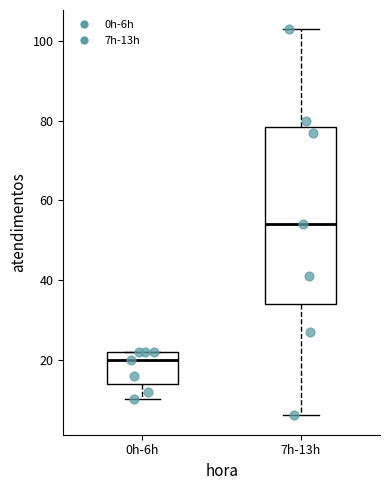

Reading left to right, transcribe this box plot: for each box, give where its median line is, the range the box spans, and where its two whiskers end, as read against the y-axis. The values are not printed on the chart, so give them approximately, as read against the axis.

0h-6h: median 20, box 14 to 22, whiskers 10 to 22
7h-13h: median 54, box 34 to 78, whiskers 6 to 104